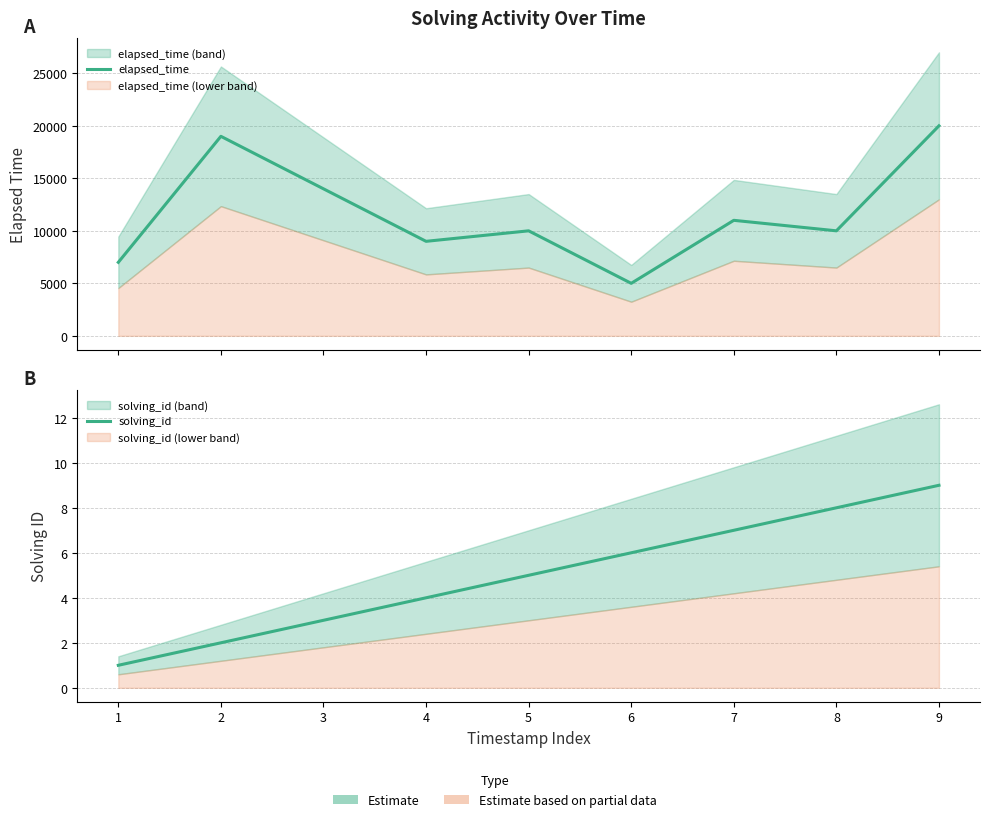

Which category has the lowest value in the elapsed_time series?

6